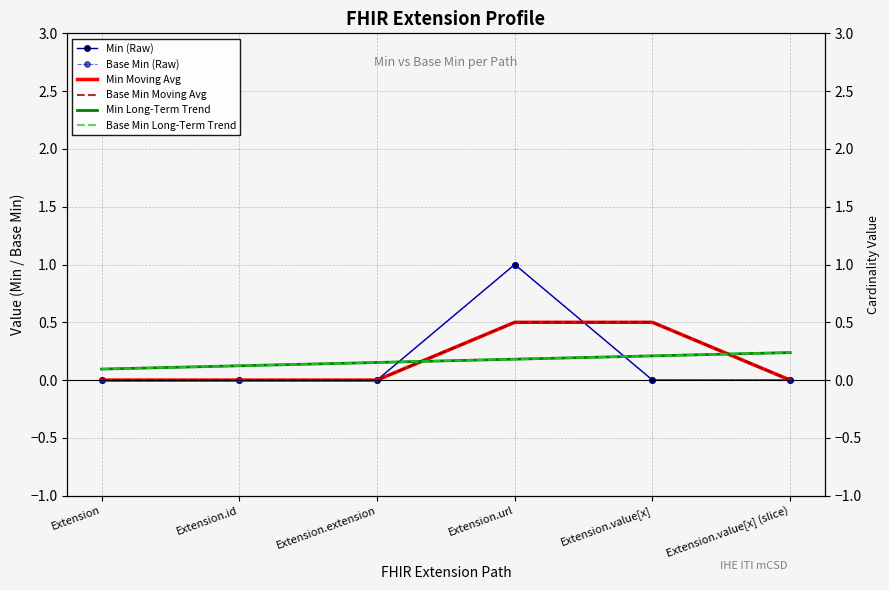

Between Extension.value[x] (slice) and Extension.value[x], which is larger?

Extension.value[x] (slice)